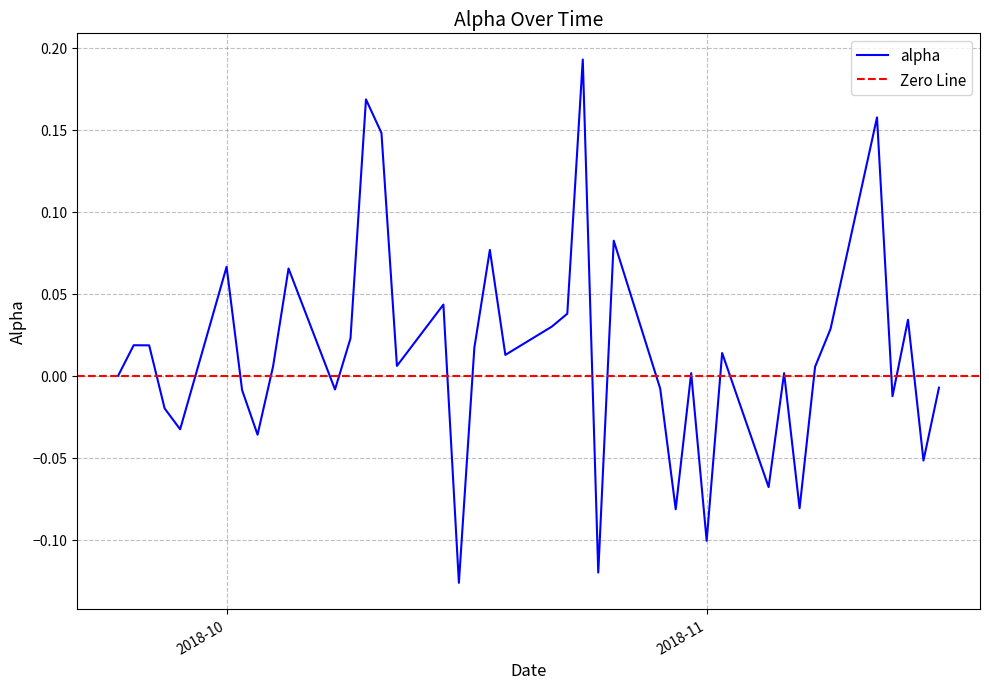

Which category has the lowest value across all series?

2018-10-16